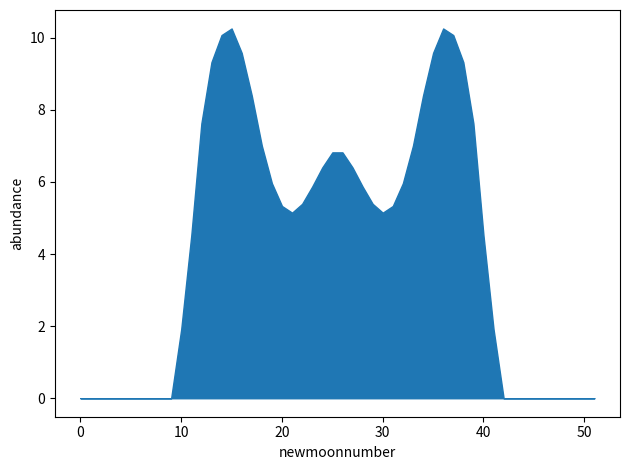

The value at 30 is 5.1. True or false?

True